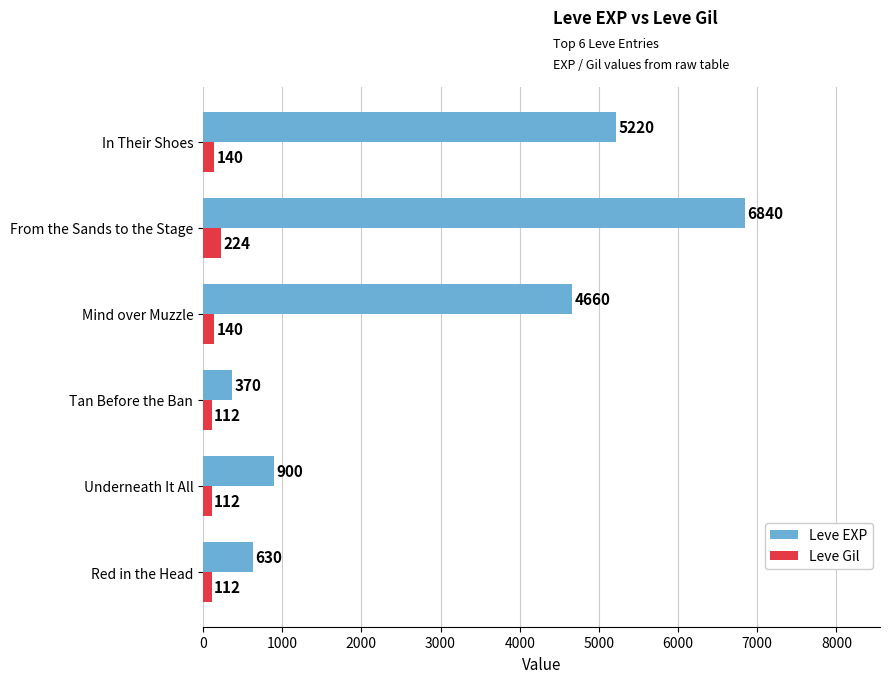

The value of Leve EXP at Mind over Muzzle is 4660. True or false?

True